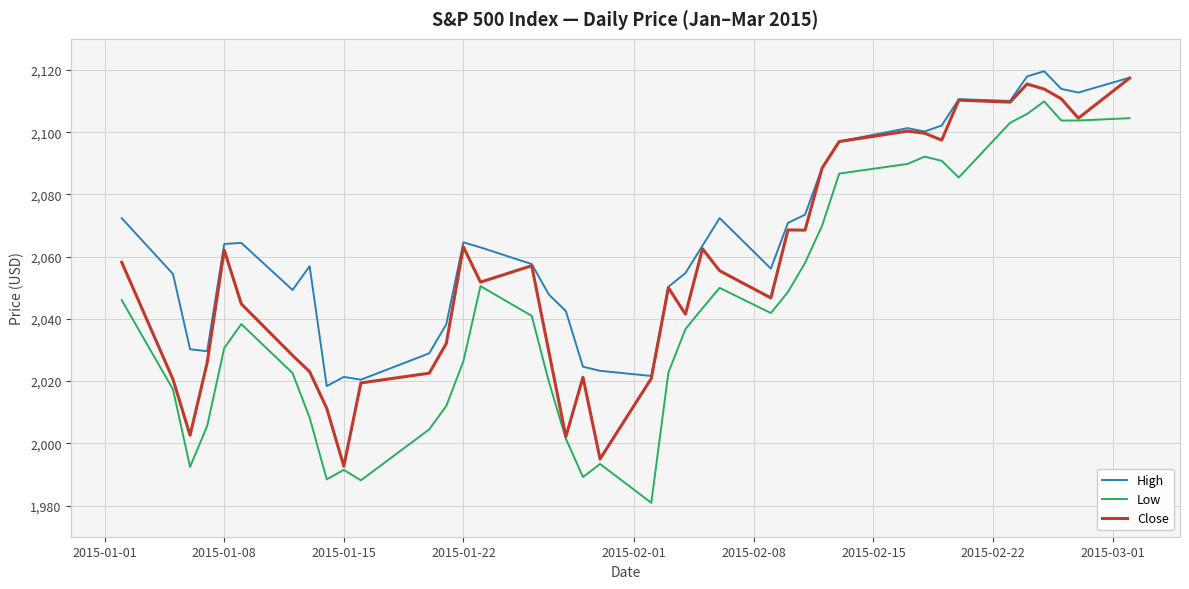

What is the maximum value shown in the chart?

2119.6